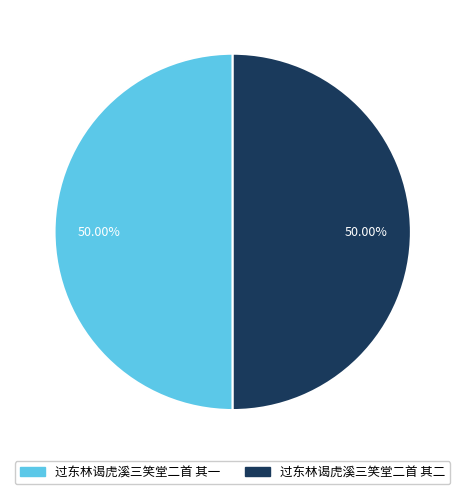

What is the ratio of the value at 过东林谒虎溪三笑堂二首 其二 to the value at 过东林谒虎溪三笑堂二首 其一?

1.0